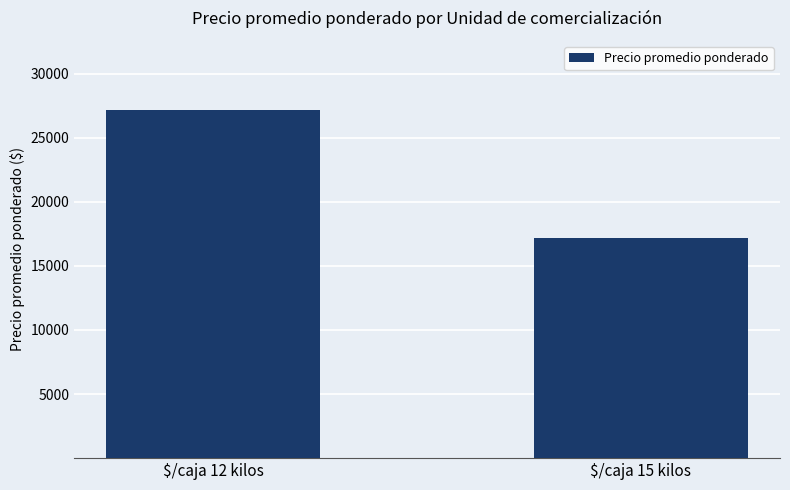

What is the greatest value displayed?

27139